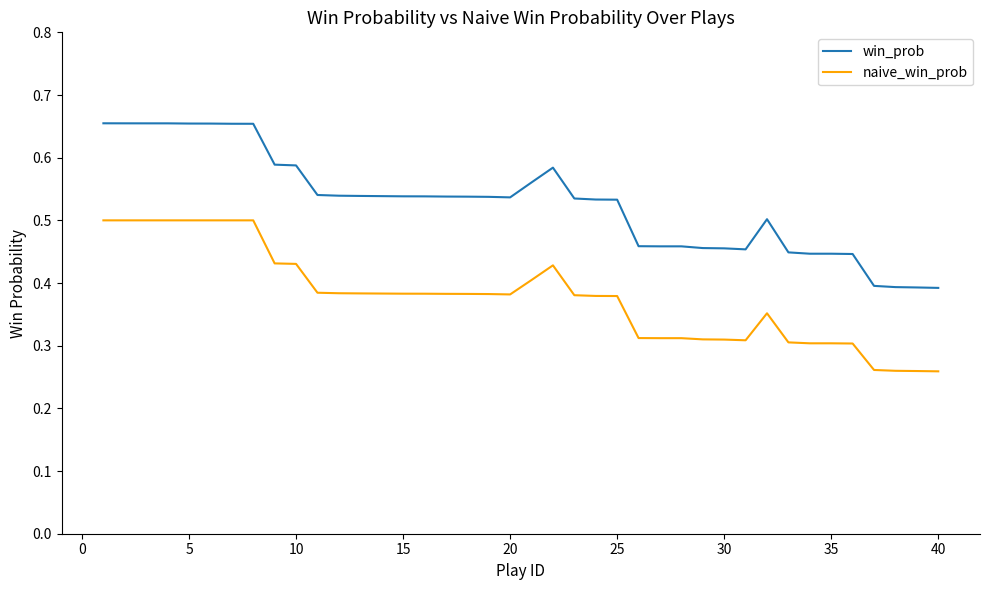

Rank the series by their average value, from highest to lowest.

win_prob, naive_win_prob